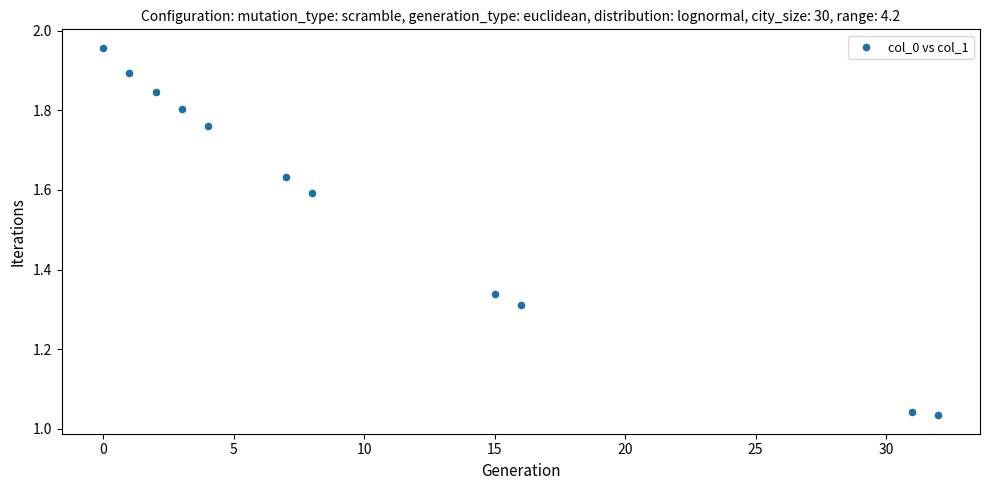

What is the range of X values (max minus min)?

32.0